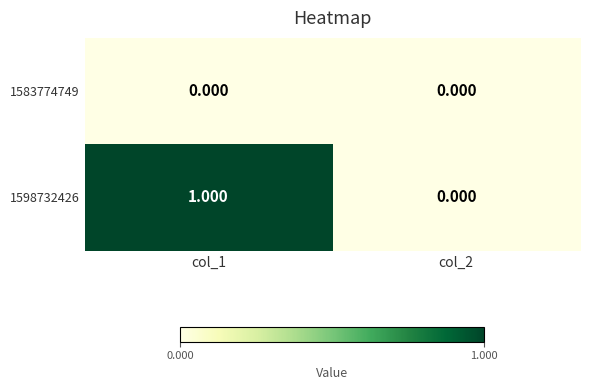

How many series are shown in this chart?

2